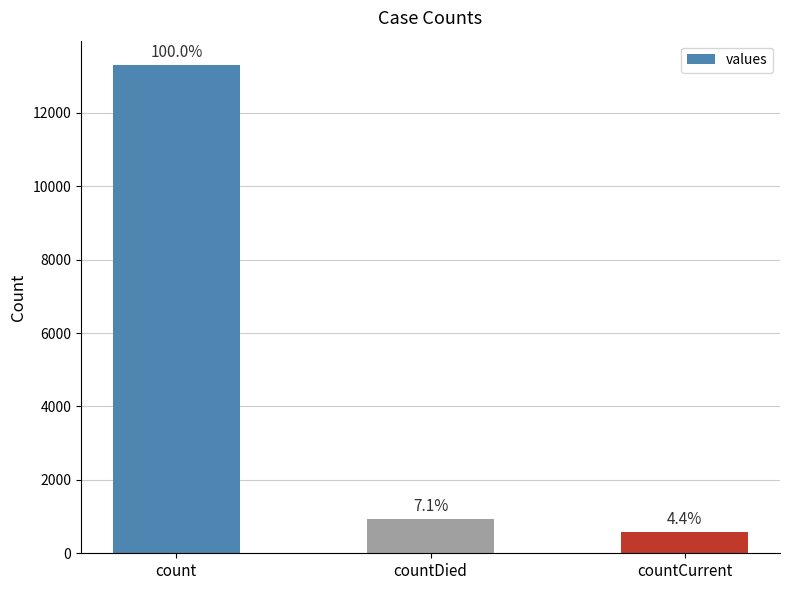

What is the difference between the maximum and second lowest values?

12361